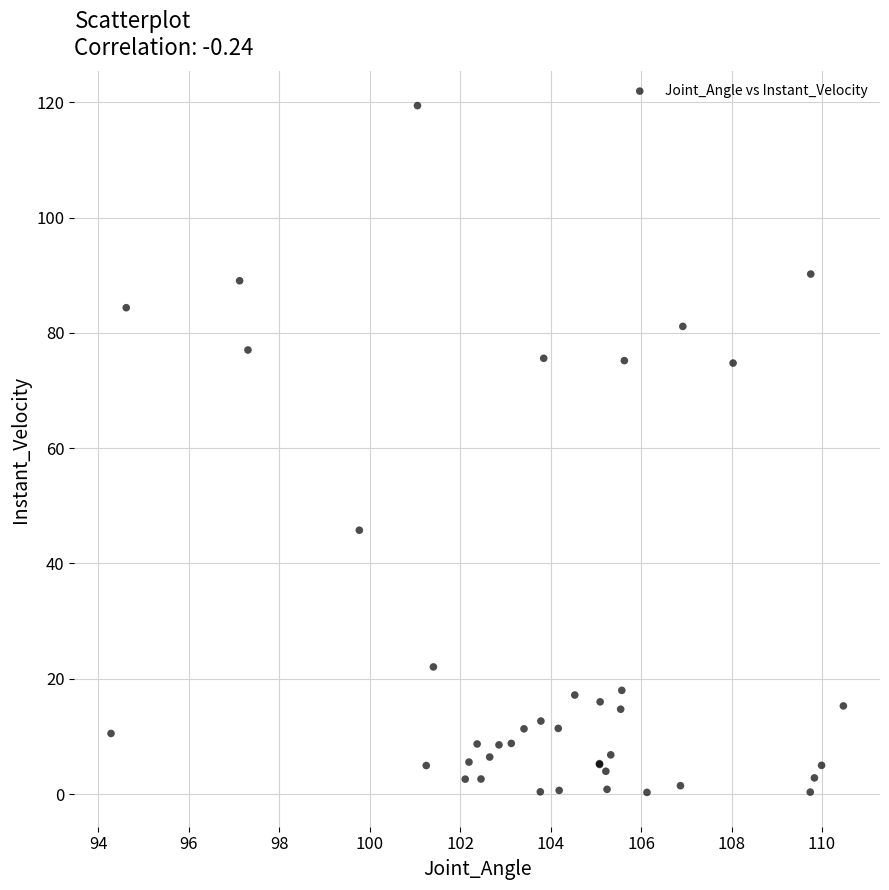

What Y value in the scatter plot is closest to 59?

45.8